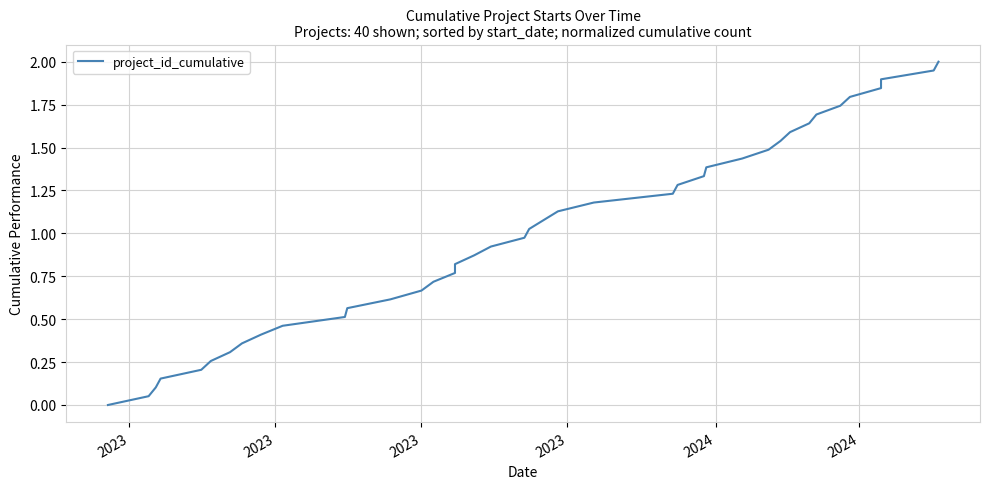

True or false: there are more than 2 points higher than both neighbors.

False